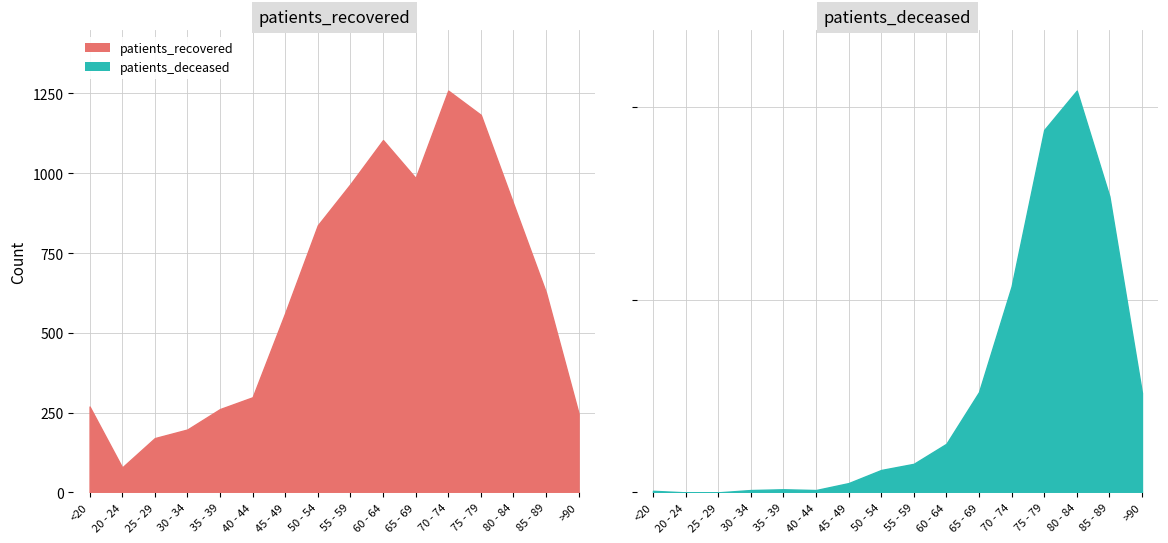

Read the patients_recovered value at 35 - 39.

261